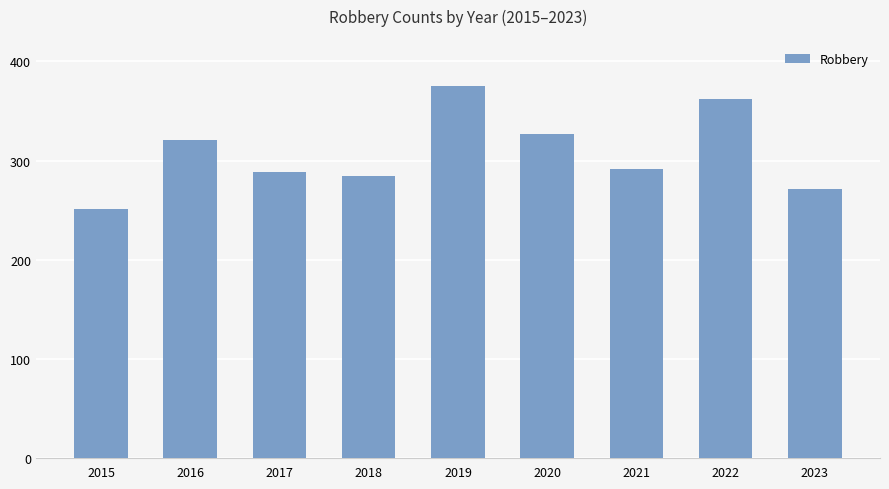

What is the sum of all values?

2770